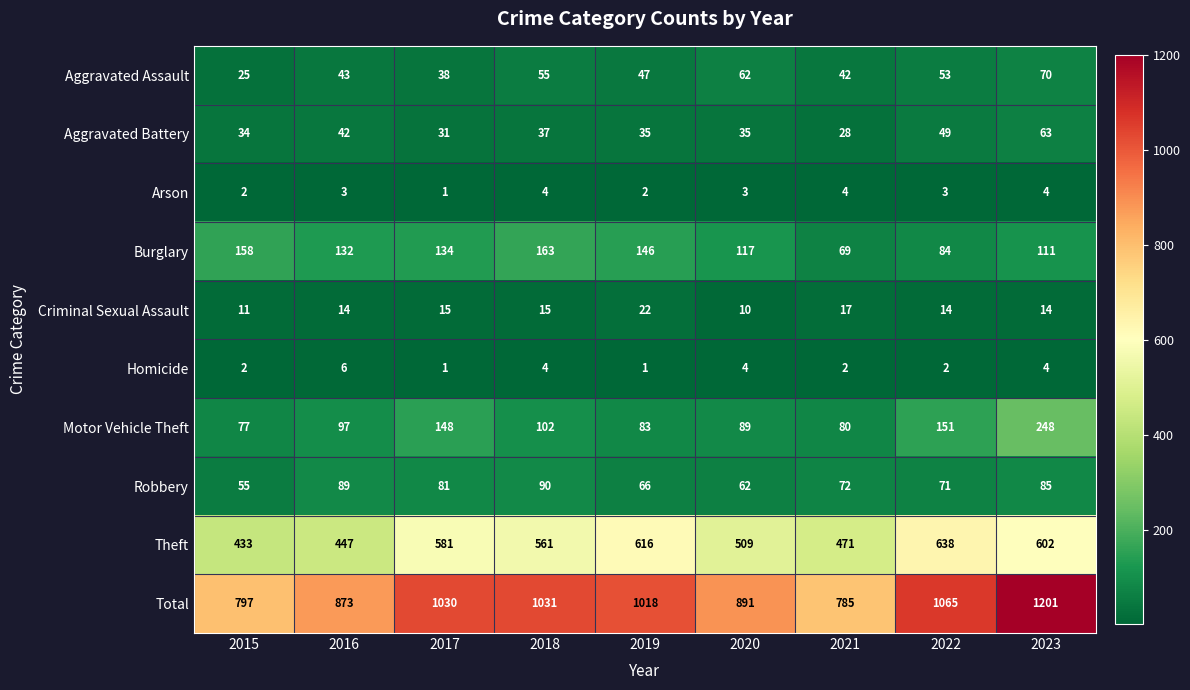

What is the sum of the Homicide values at 2020 and 2023?

8